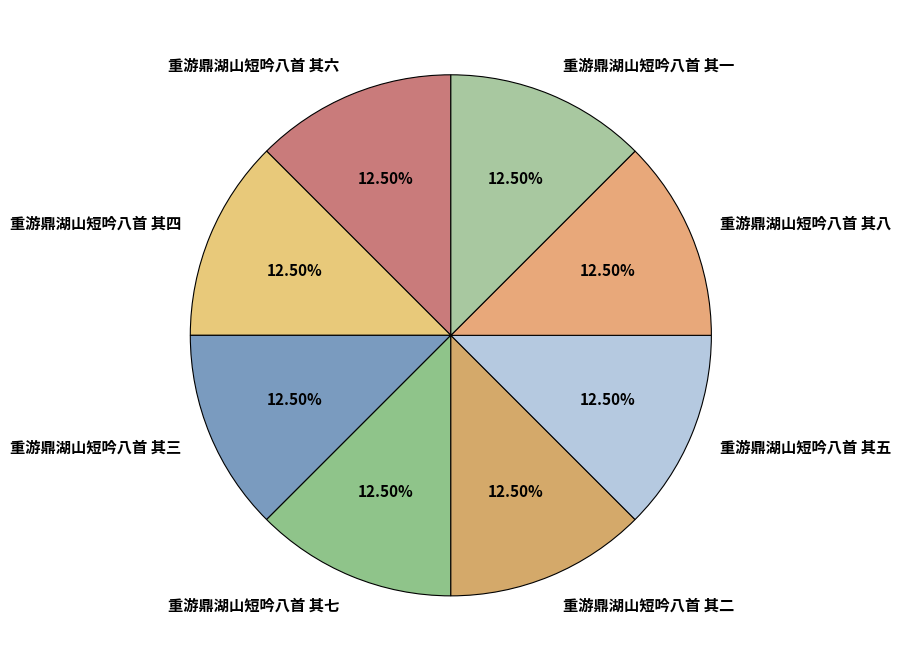

Does 重游鼎湖山短吟八首 其六 account for over 50% of the chart?

No